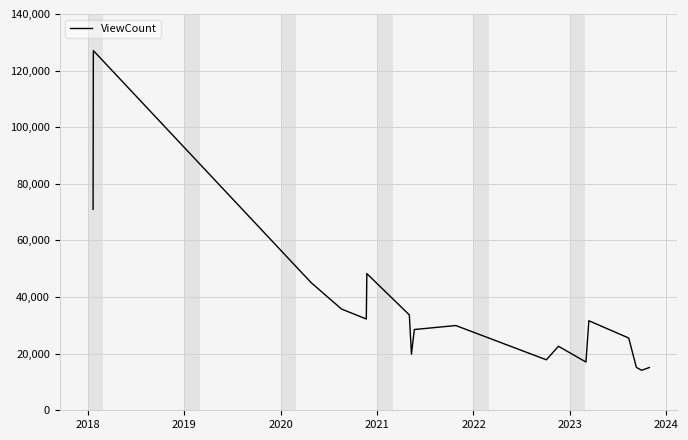

What is the difference between the maximum and minimum values?

112950